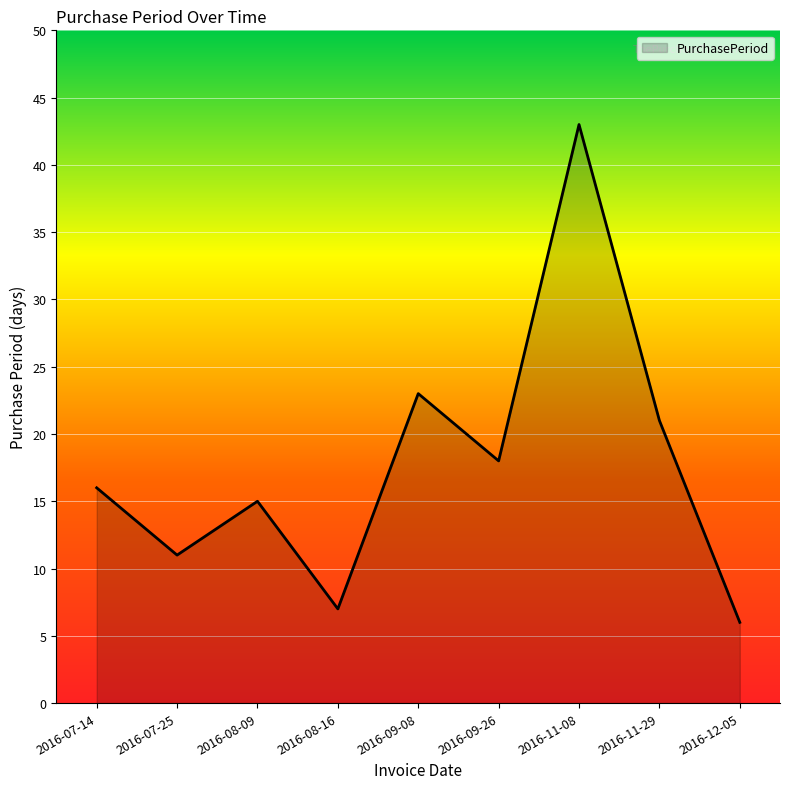

What position from the left is 2016-07-14?

1